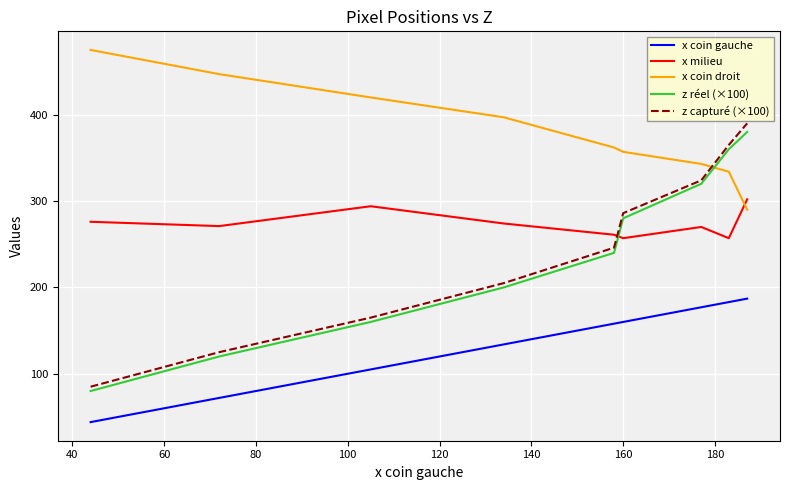

What are all the series names shown in the legend?

x coin gauche, x milieu, x coin droit, z réel (×100), z capturé (×100)